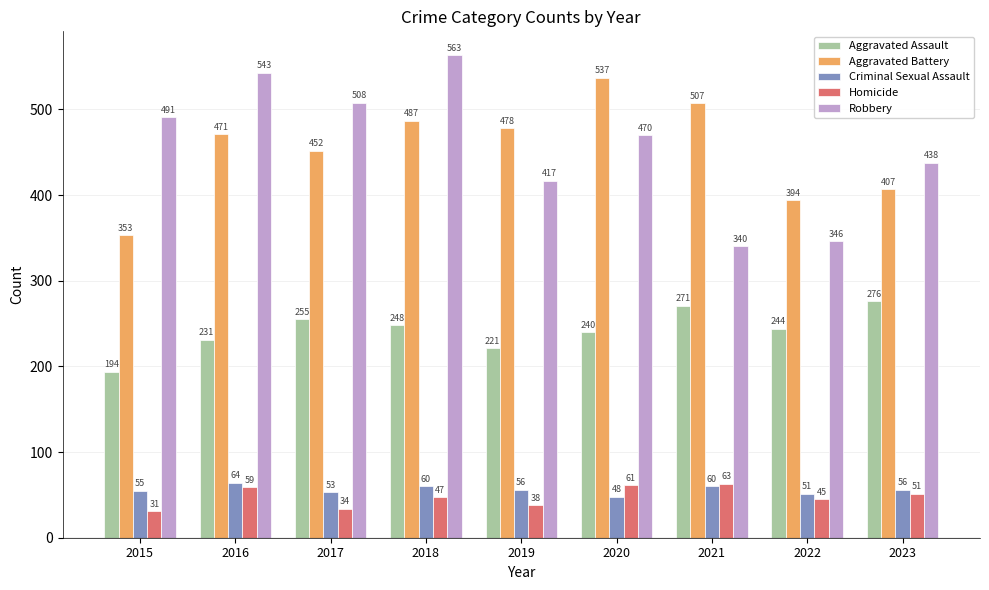

Does the chart contain any negative values?

No